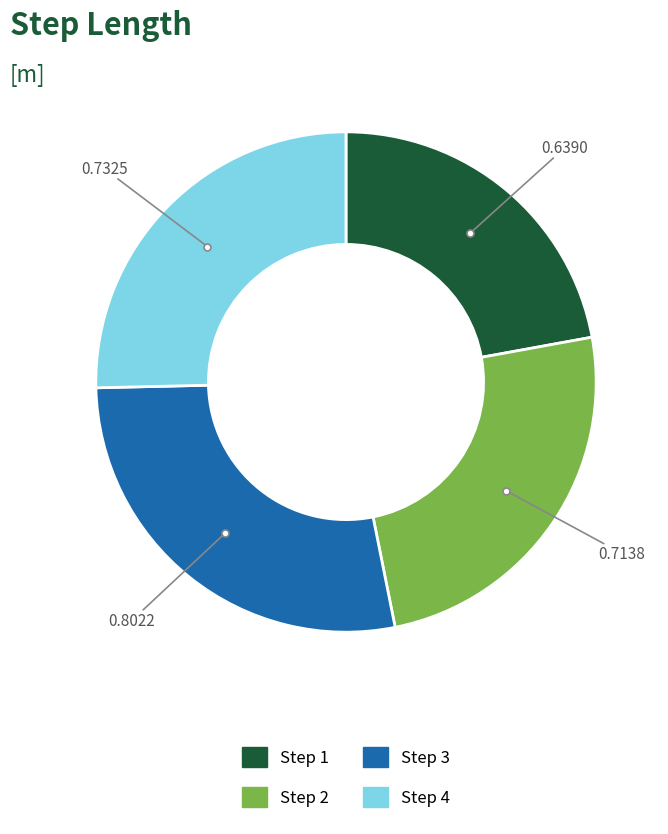

Is there a majority slice in this chart?

No